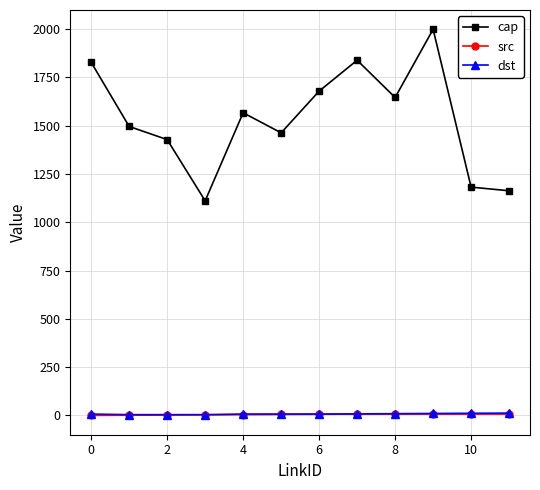

What is the lowest value of the cap series?

1111